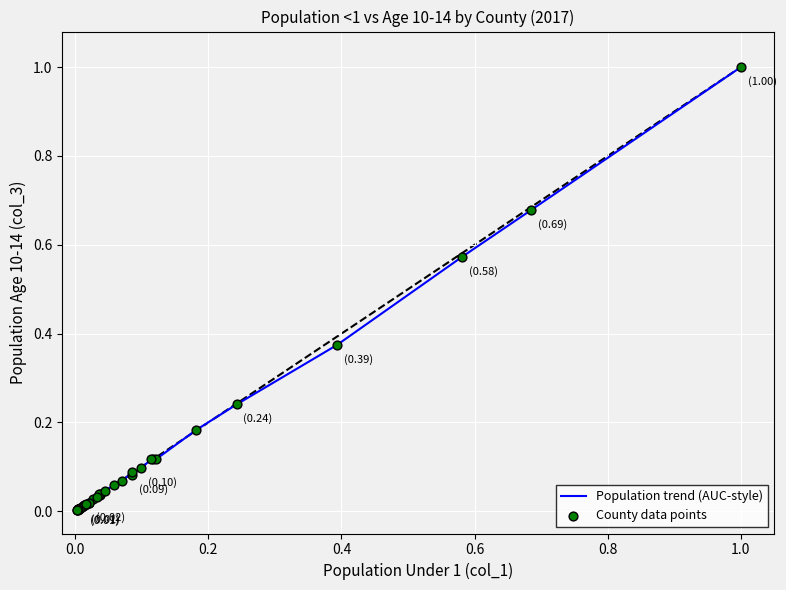

What is the greatest value displayed?

1.0